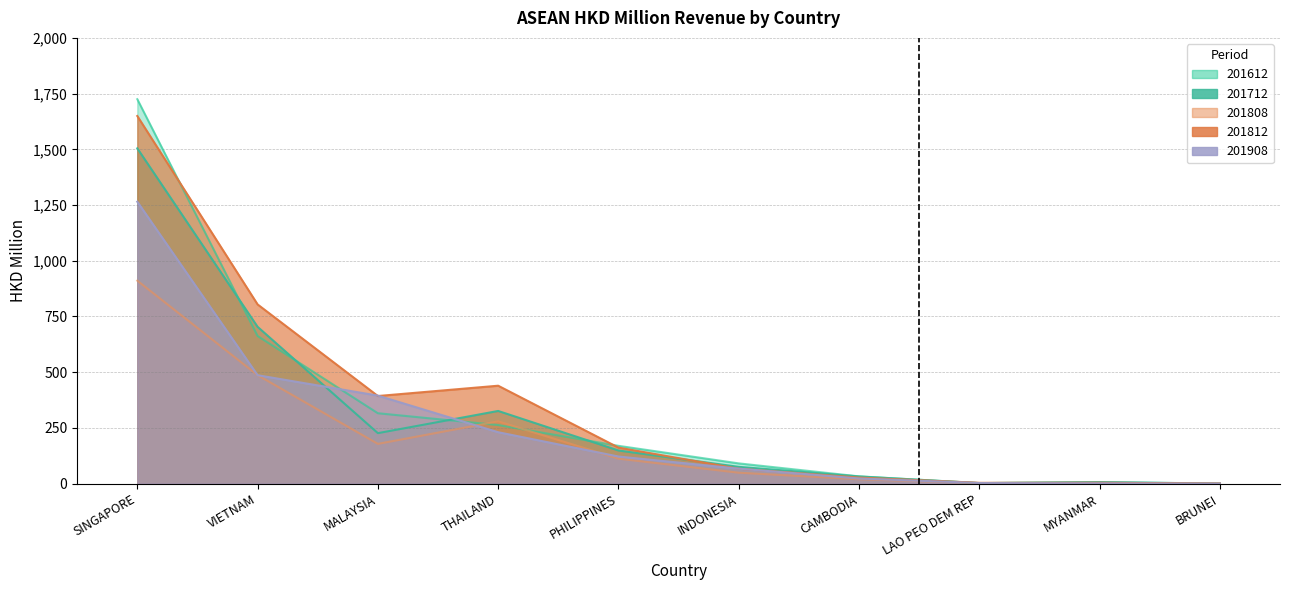

Reading right to left, what are all the values shown in this chart?

201612: BRUNEI=0.6	MYANMAR=6.9	LAO PEO DEM REP=2.4	CAMBODIA=32.7	INDONESIA=91.0	PHILIPPINES=169.8	THAILAND=262.9	MALAYSIA=316.0	VIETNAM=662.5	SINGAPORE=1725.0
201712: BRUNEI=0.2	MYANMAR=6.8	LAO PEO DEM REP=2.3	CAMBODIA=32.3	INDONESIA=75.4	PHILIPPINES=148.7	THAILAND=326.2	MALAYSIA=226.6	VIETNAM=703.7	SINGAPORE=1504.4
201808: BRUNEI=0.3	MYANMAR=2.5	LAO PEO DEM REP=2.5	CAMBODIA=19.8	INDONESIA=49.2	PHILIPPINES=112.2	THAILAND=279.5	MALAYSIA=178.5	VIETNAM=486.8	SINGAPORE=910.7
201812: BRUNEI=0.4	MYANMAR=4.3	LAO PEO DEM REP=3.7	CAMBODIA=27.3	INDONESIA=67.0	PHILIPPINES=161.8	THAILAND=439.4	MALAYSIA=393.2	VIETNAM=804.2	SINGAPORE=1649.6
201908: BRUNEI=0.3	MYANMAR=1.6	LAO PEO DEM REP=2.7	CAMBODIA=23.3	INDONESIA=67.3	PHILIPPINES=121.8	THAILAND=230.8	MALAYSIA=395.0	VIETNAM=486.6	SINGAPORE=1265.0